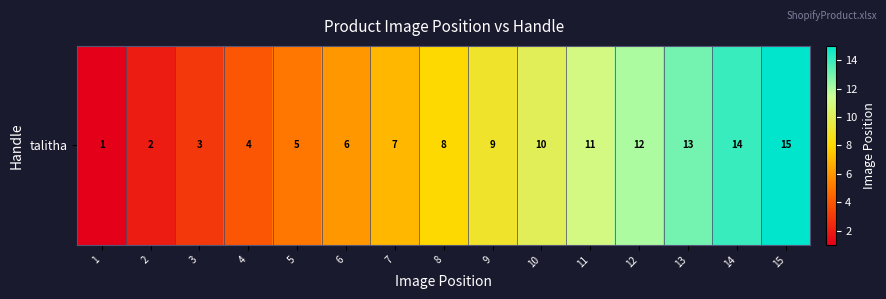

Rank the categories by value from highest to lowest.

15, 14, 13, 12, 11, 10, 9, 8, 7, 6, 5, 4, 3, 2, 1